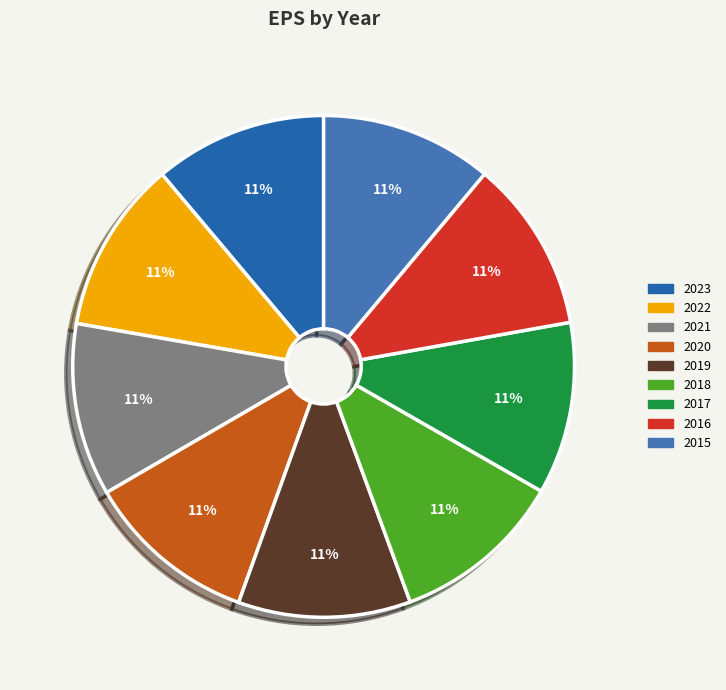

How many segments does this pie chart have?

9